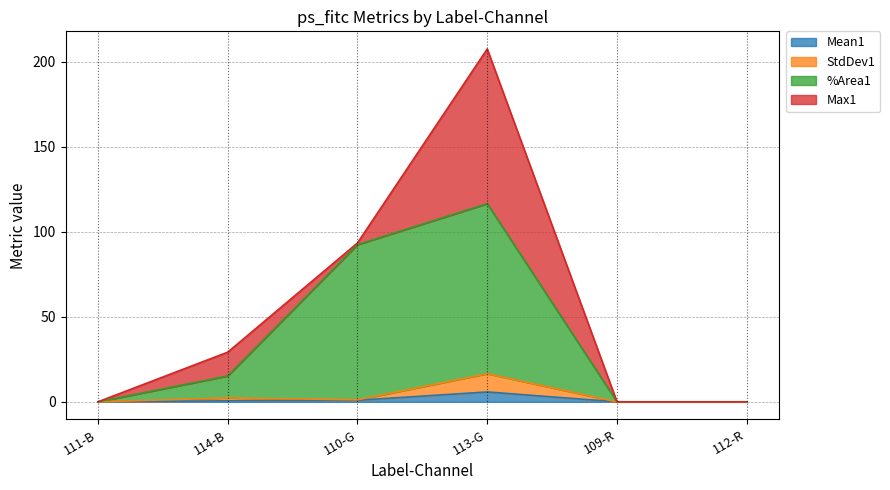

True or false: Mean1 and StdDev1 cross at least once.

False